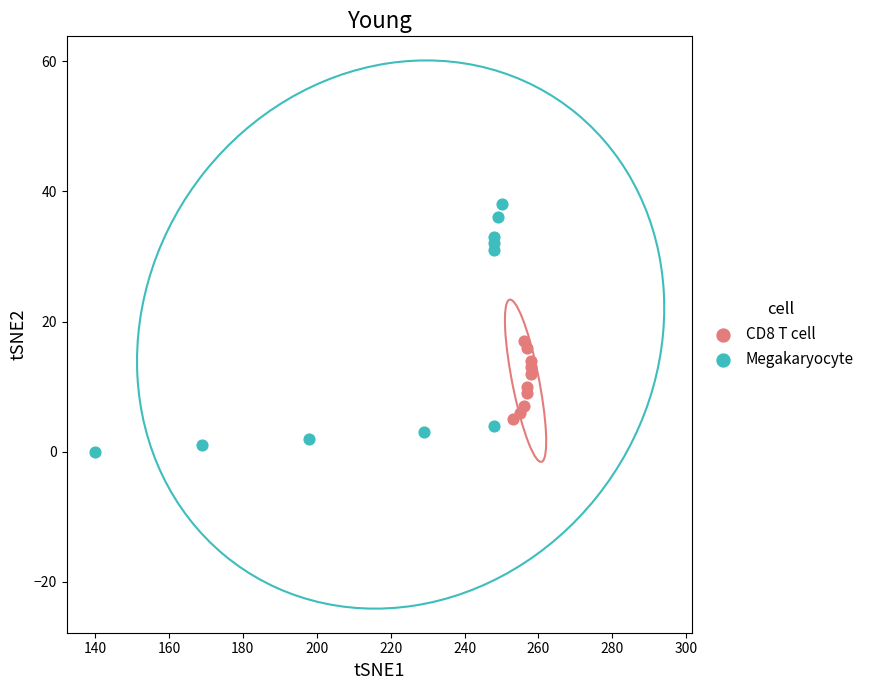

Which series reaches the minimum Y coordinate?

Megakaryocyte